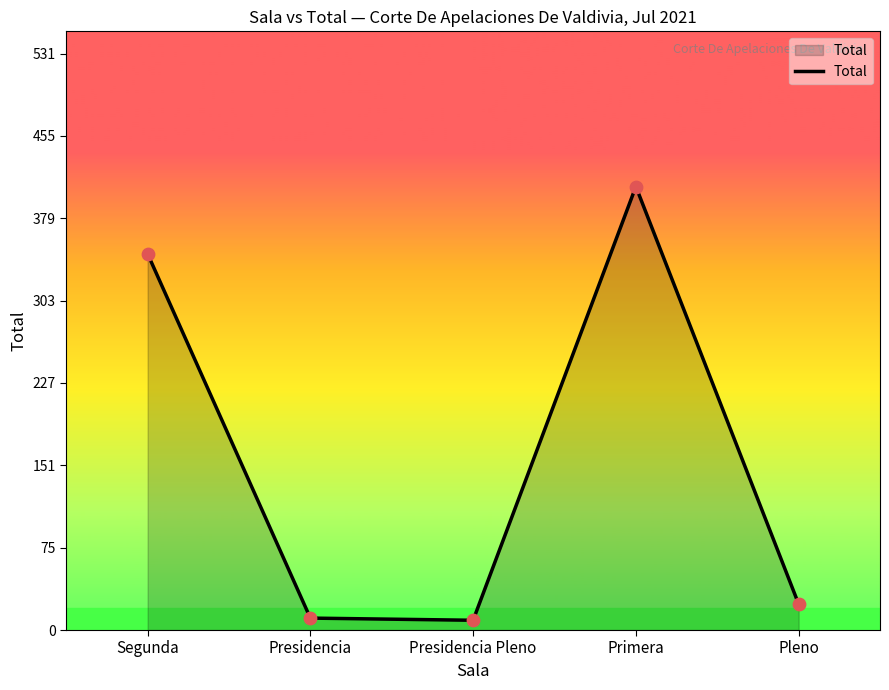

Between Primera and Presidencia, which is larger?

Primera